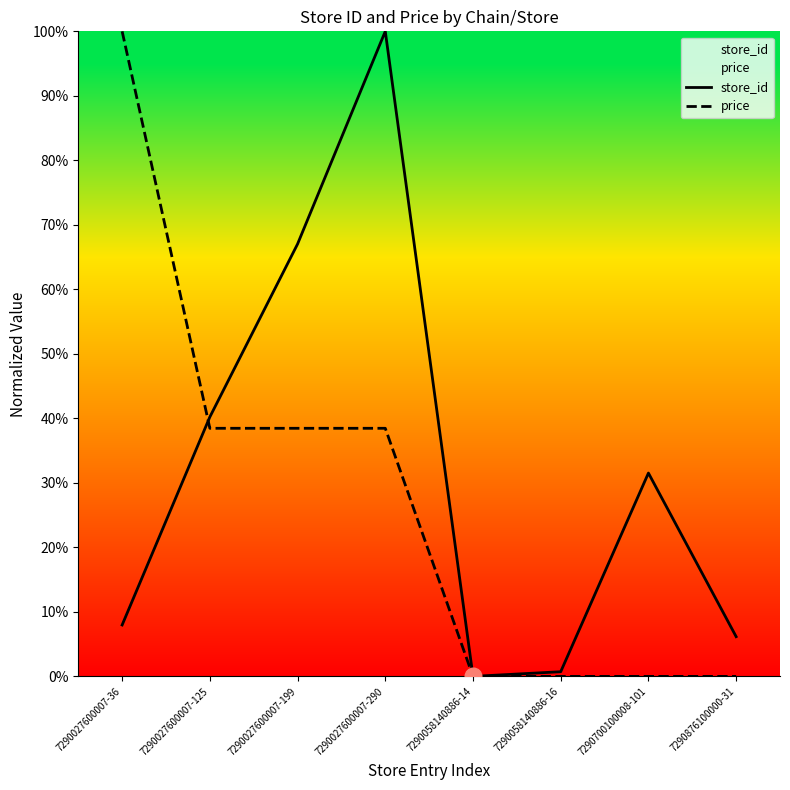

Rank the series at 7290027600007-36 from lowest to highest value.

store_id, price